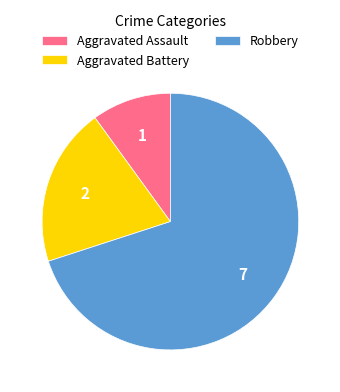

Is it true that Aggravated Battery is 9% of the pie?

False